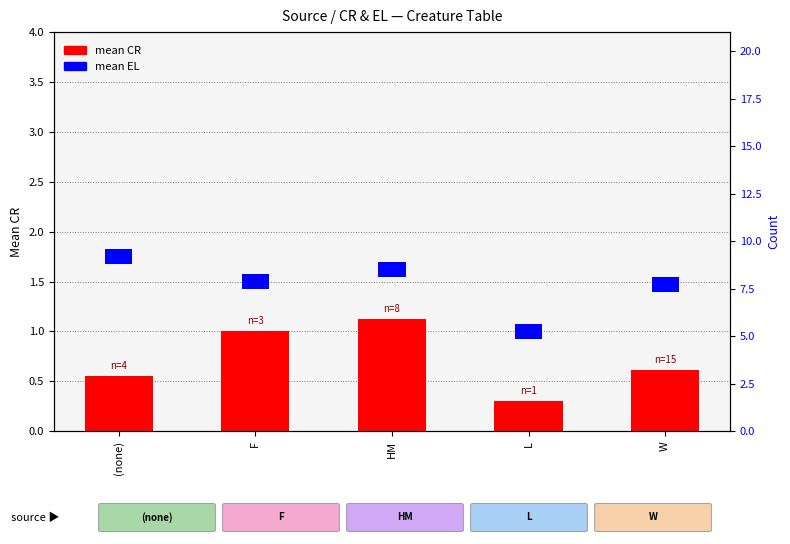

The mean CR series shows 0.5 at F. True or false?

False